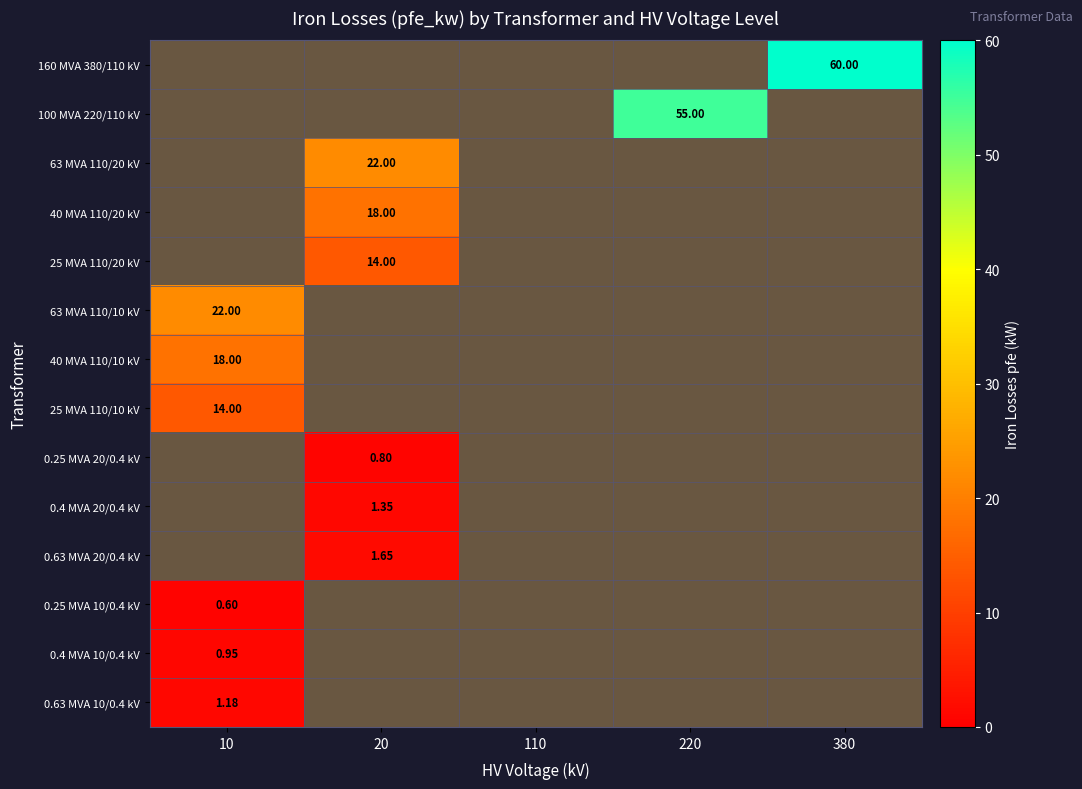

Is it true that 0.25 MVA 10/0.4 kV equals 0.0 at 110?

True